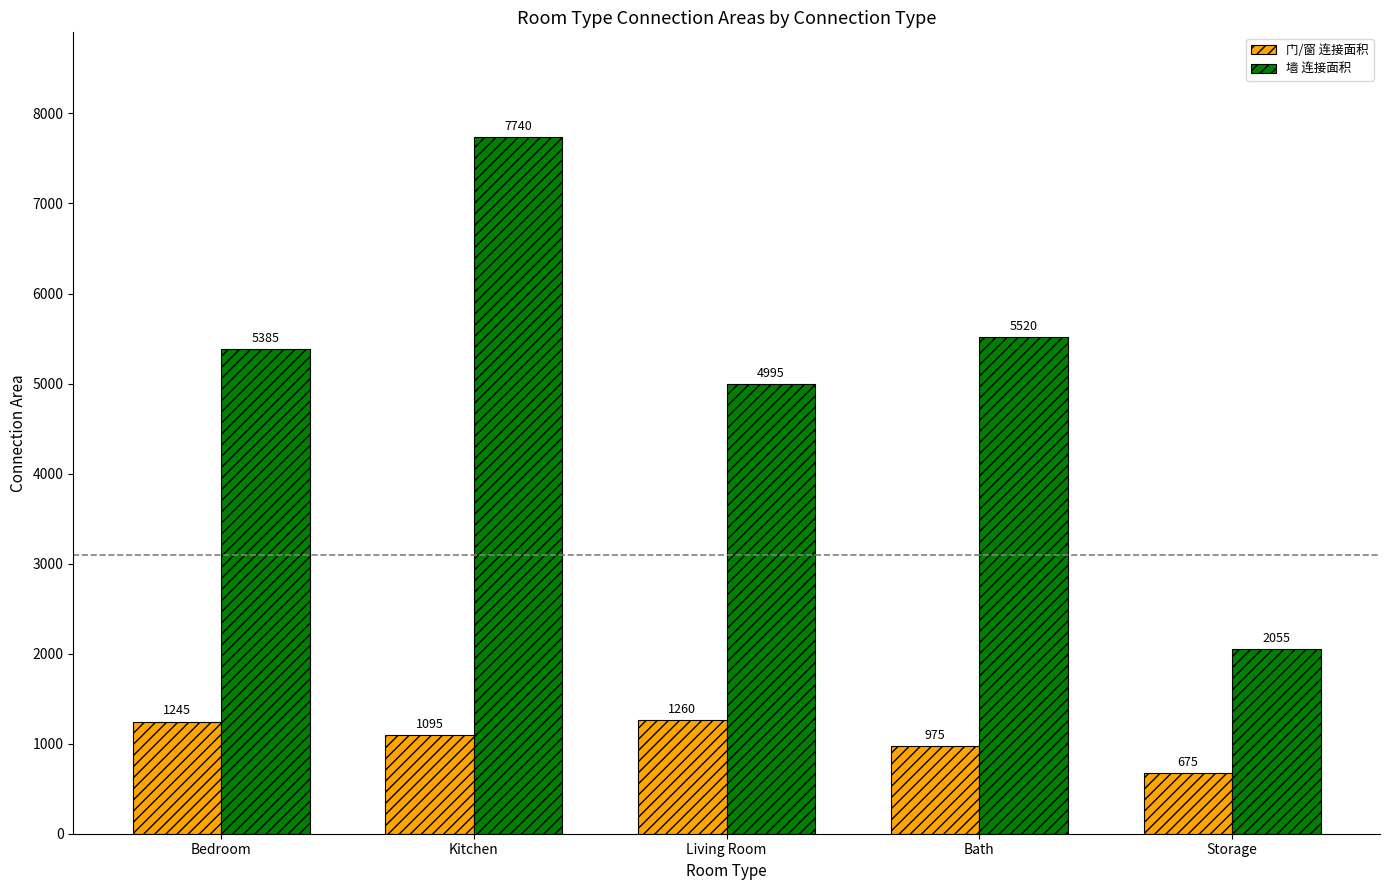

Count the number of categories in the chart.

5